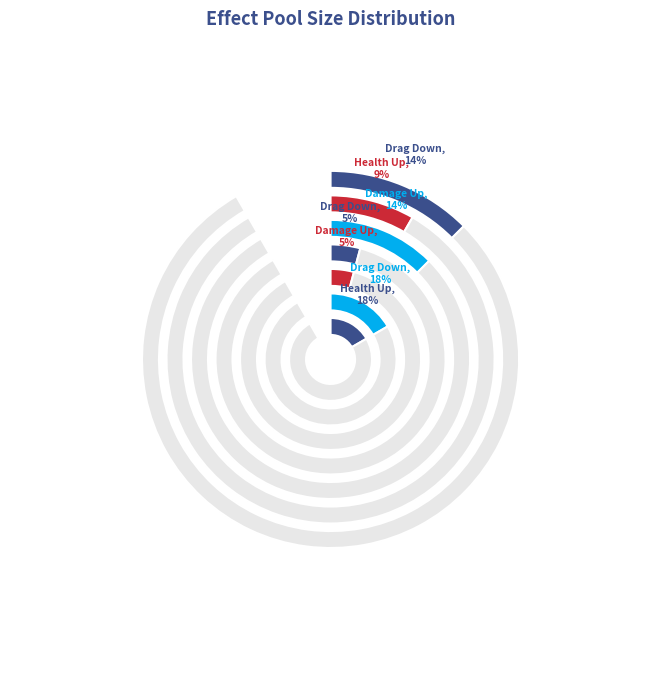

Is the sum of Drag Down Hero Fx and Health Up Main Fx greater than half?

No